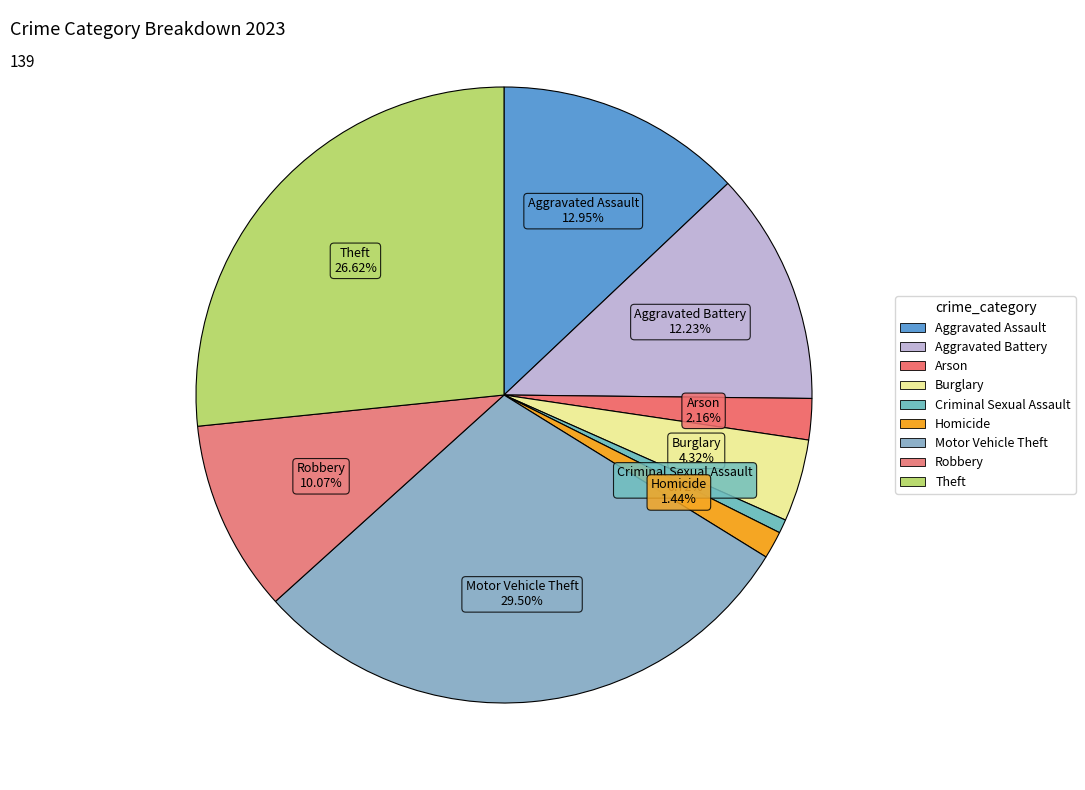

What percentage is the Theft slice, to the nearest percent?

27%